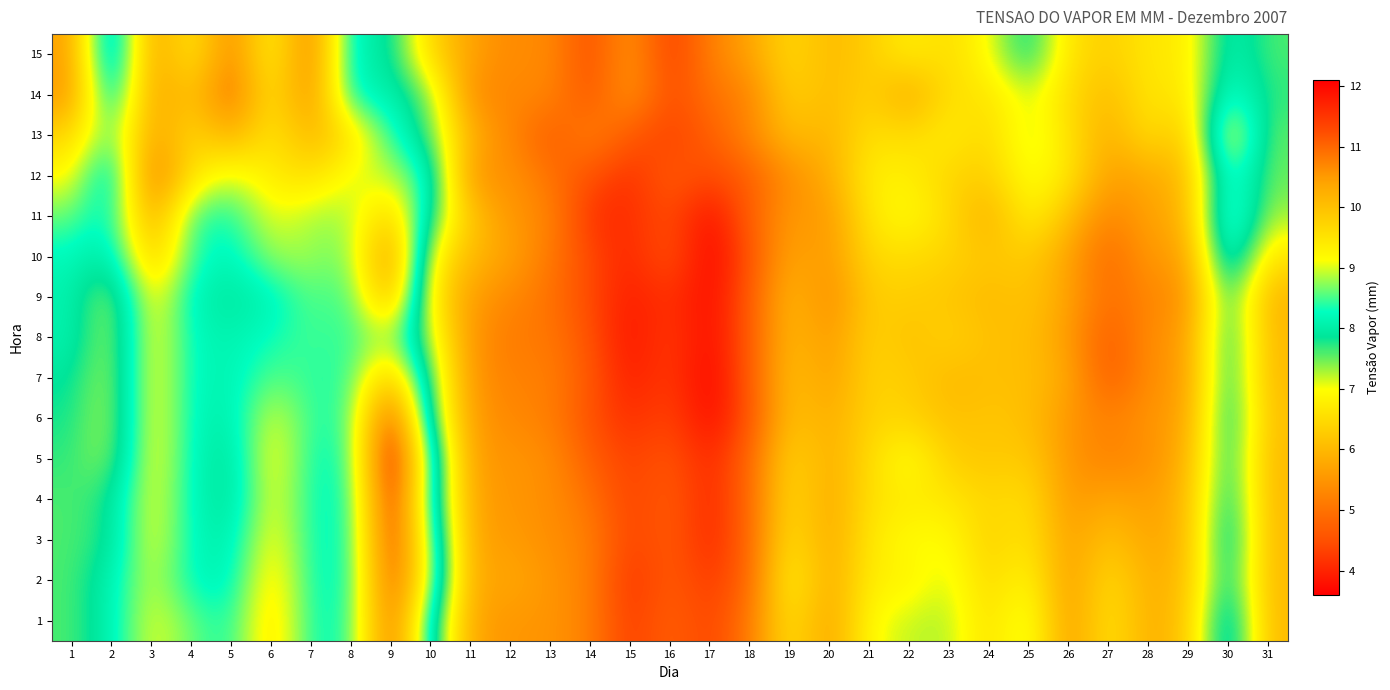

List the series in order of their peak value, lowest first.

8, 7, 9, 11, 13, 10, 15, 12, 14, 1, 2, 3, 6, 4, 5